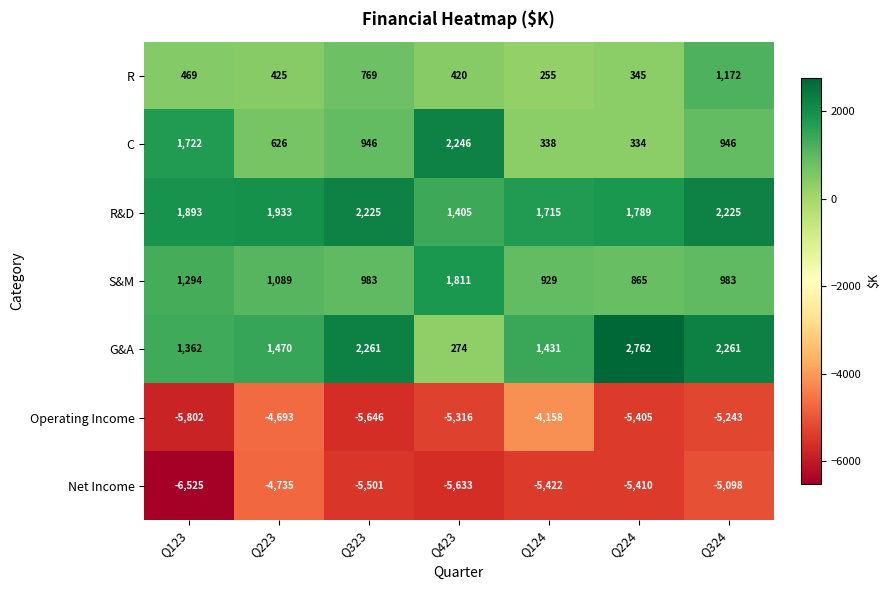

The value of R at Q423 is 420. True or false?

True